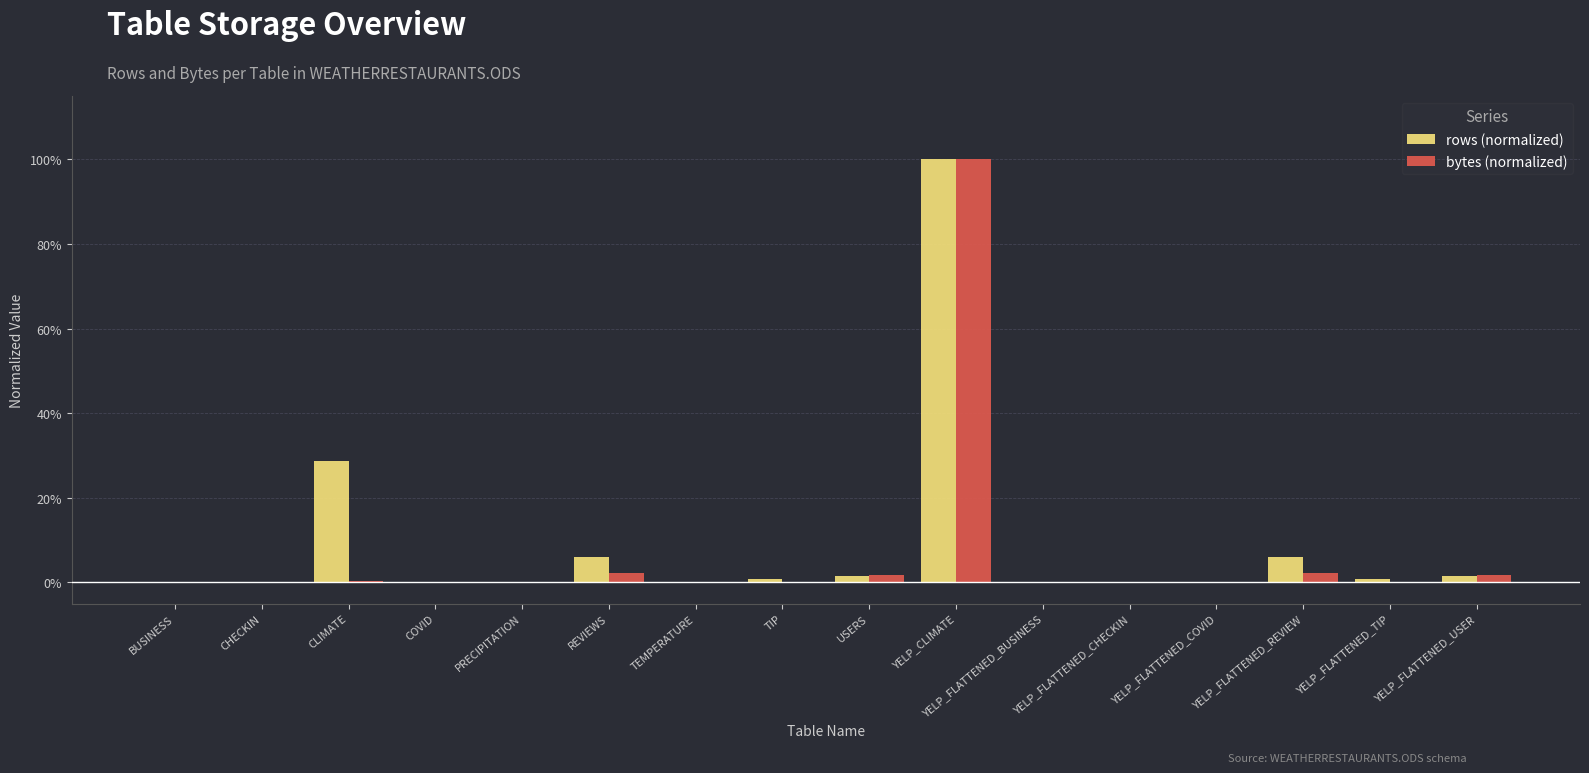

What are all the series names shown in the legend?

rows (normalized), bytes (normalized)